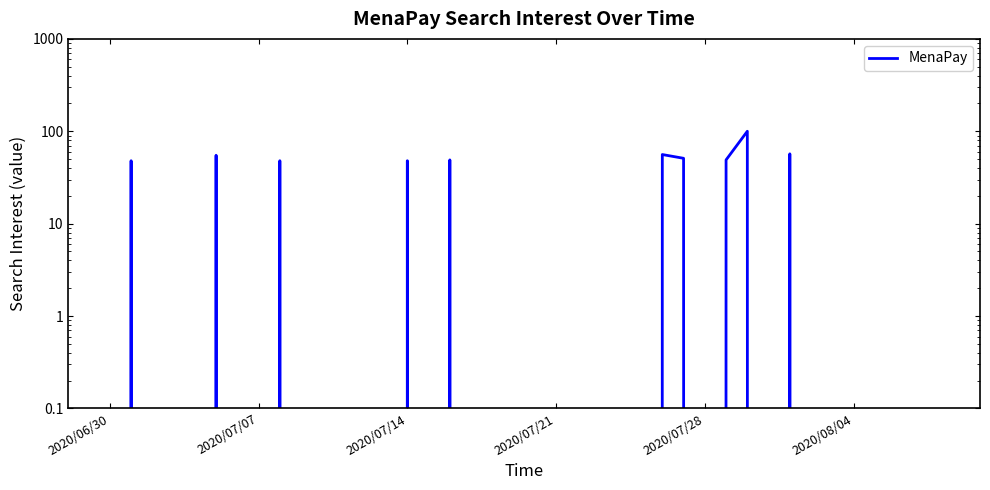

Reading left to right, what are all the values shown in this chart?

0	48	0	0	0	55	0	0	48	0	0	0	0	0	48	0	49	0	0	0	0	0	0	0	0	0	56	51	0	49	100	0	57	0	0	0	0	0	0	0